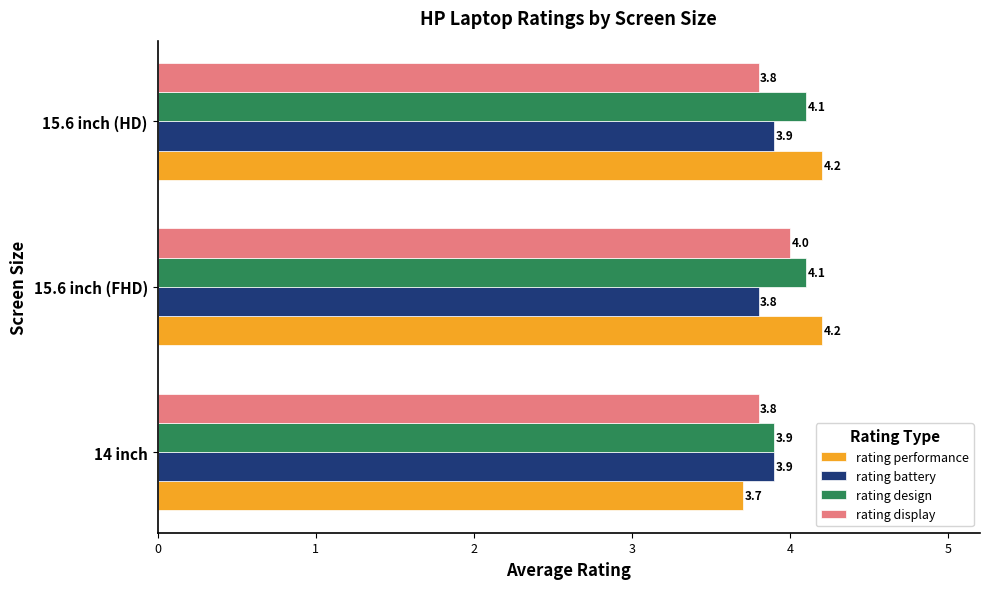

What is the maximum value shown in the chart?

4.2